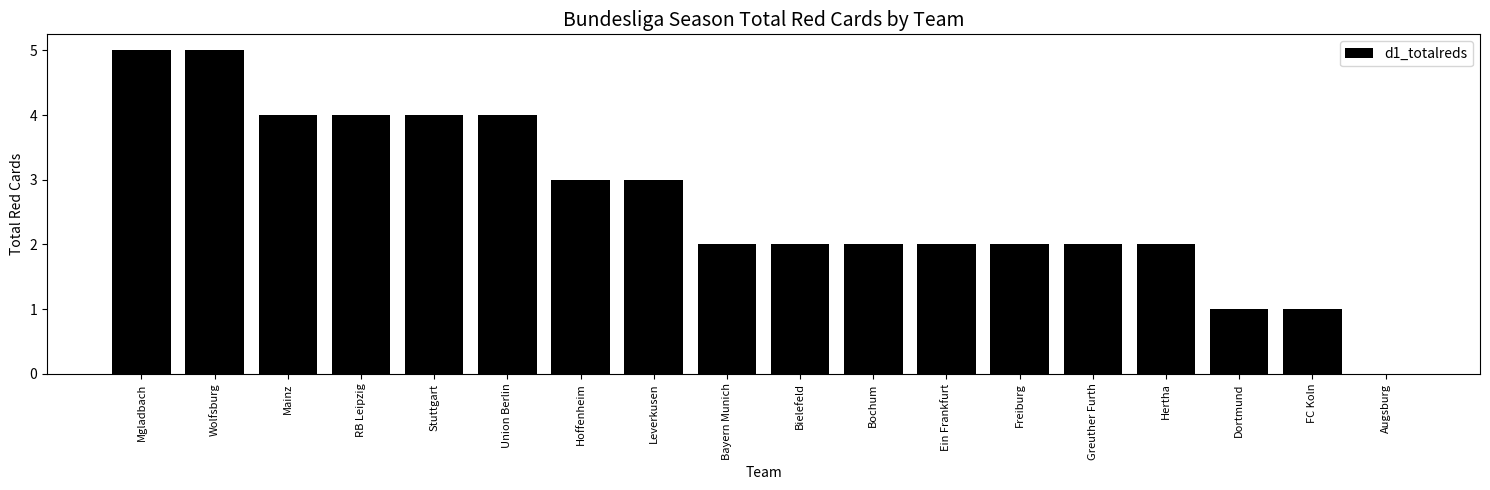

True or false: the data shows 4 at Stuttgart.

True